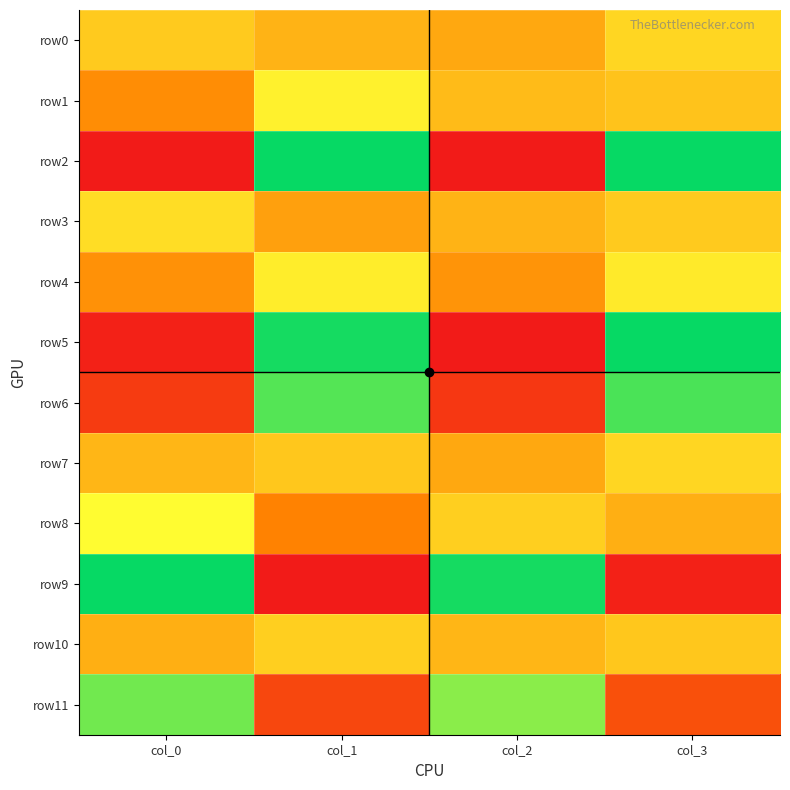

At how many categories does at least one series exceed 81?

4